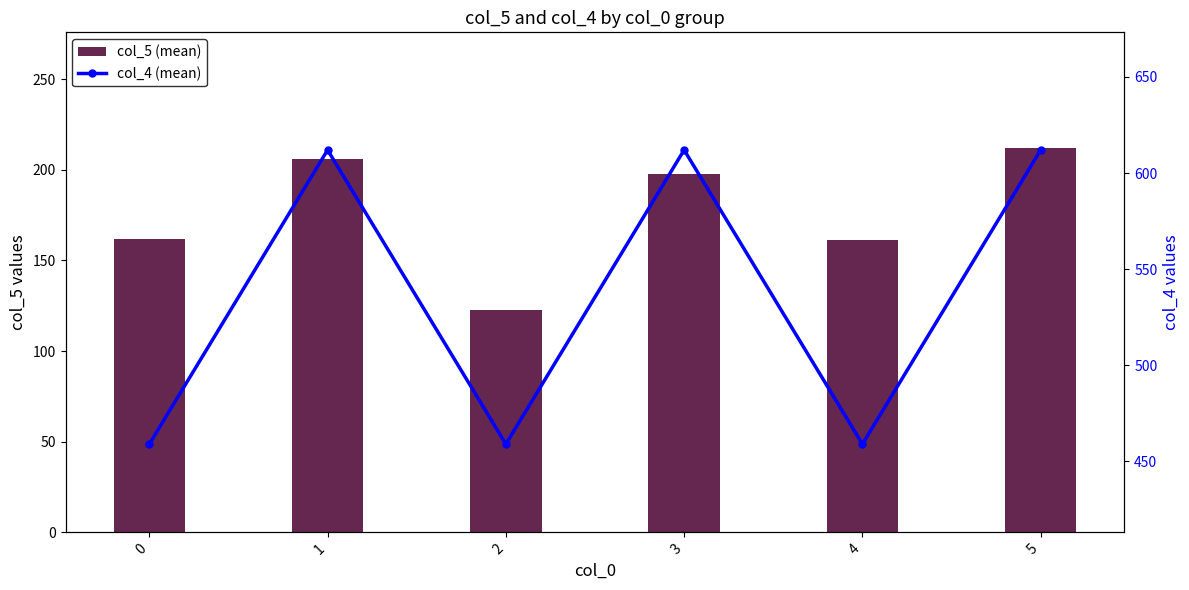

At which label does col_4 (mean) reach its peak?

1